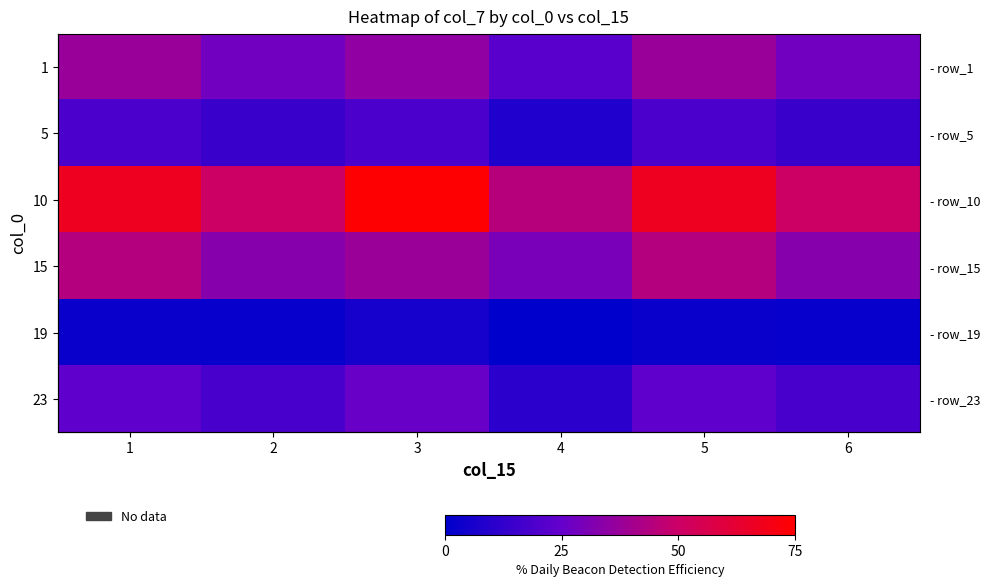

What is the difference between the highest and lowest values at 5?

64.6